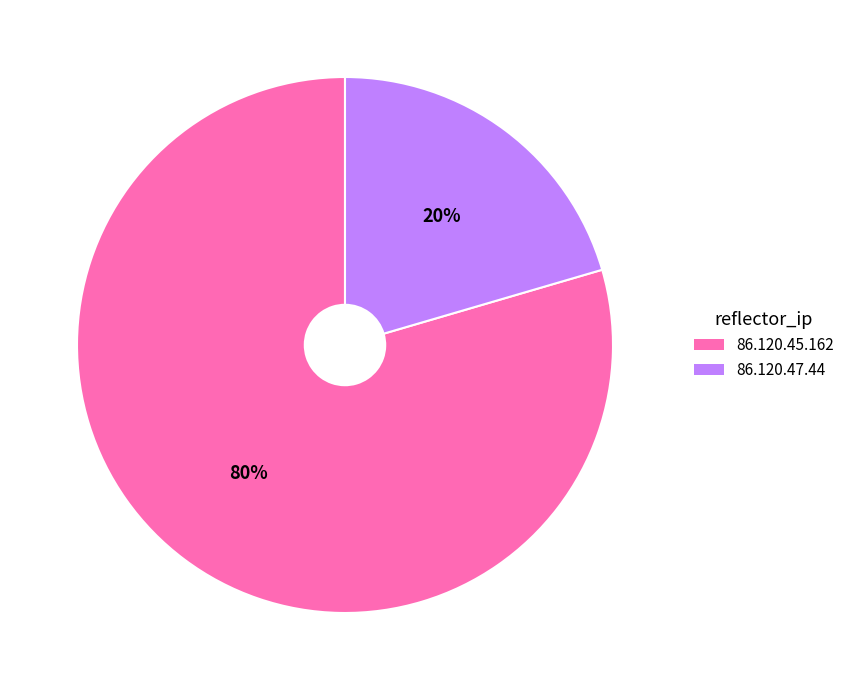

Do 86.120.47.44 and 86.120.45.162 together represent more than half of the pie?

Yes